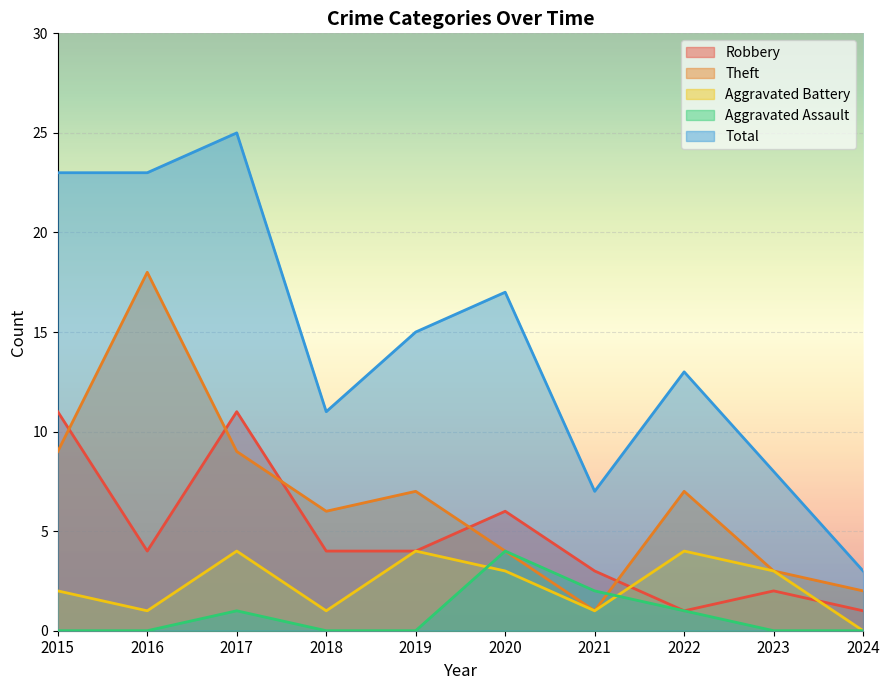

What is the approximate value of Theft at 2016, to the nearest 5?

20